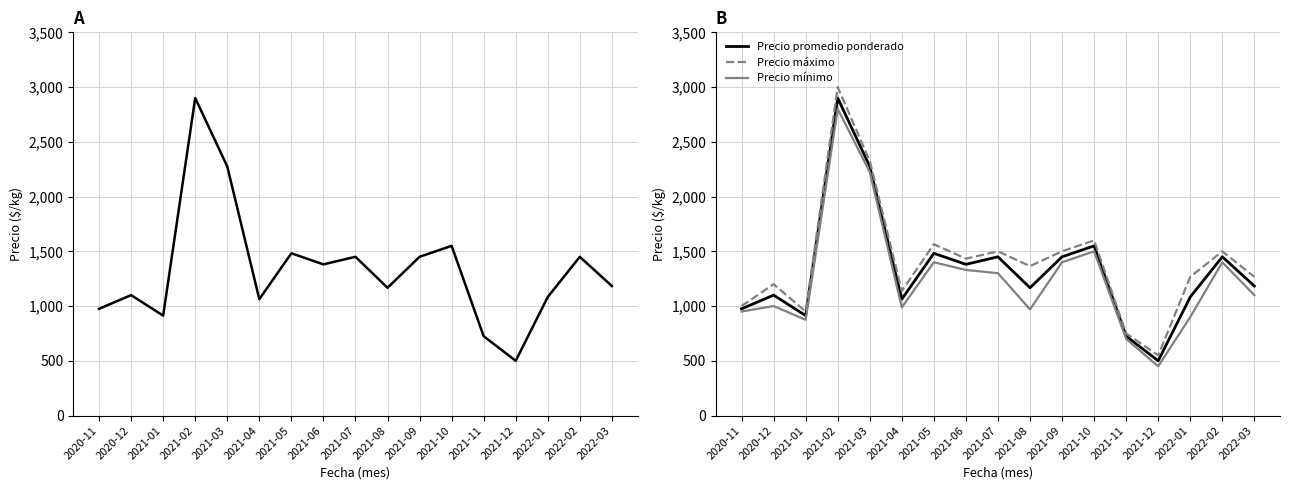

What is the sum of all Precio promedio ponderado values?

22647